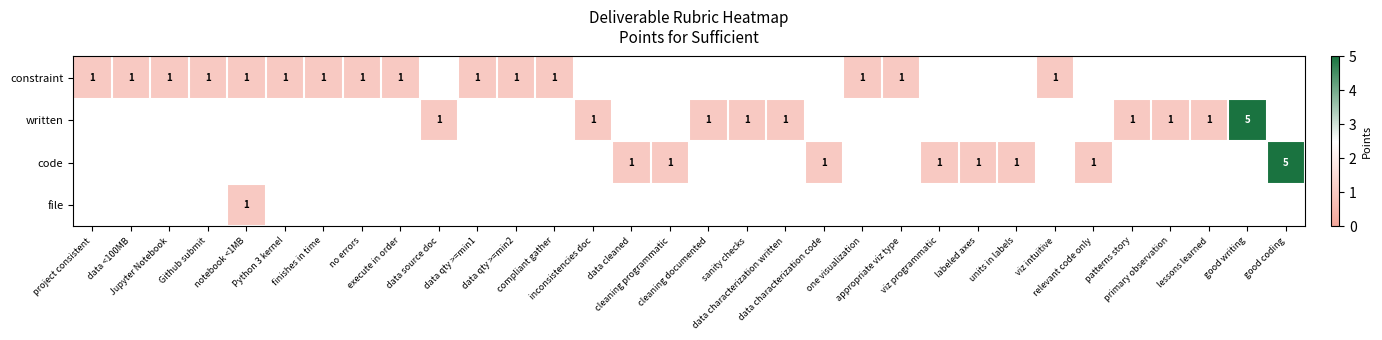

Is the value of constraint at data source doc greater than the value of file at sanity checks?

No